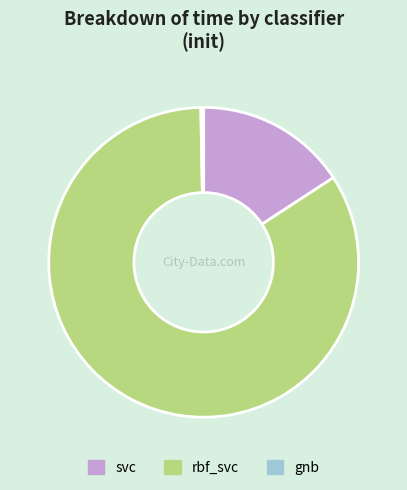

Rank the categories by value from highest to lowest.

rbf_svc, svc, gnb